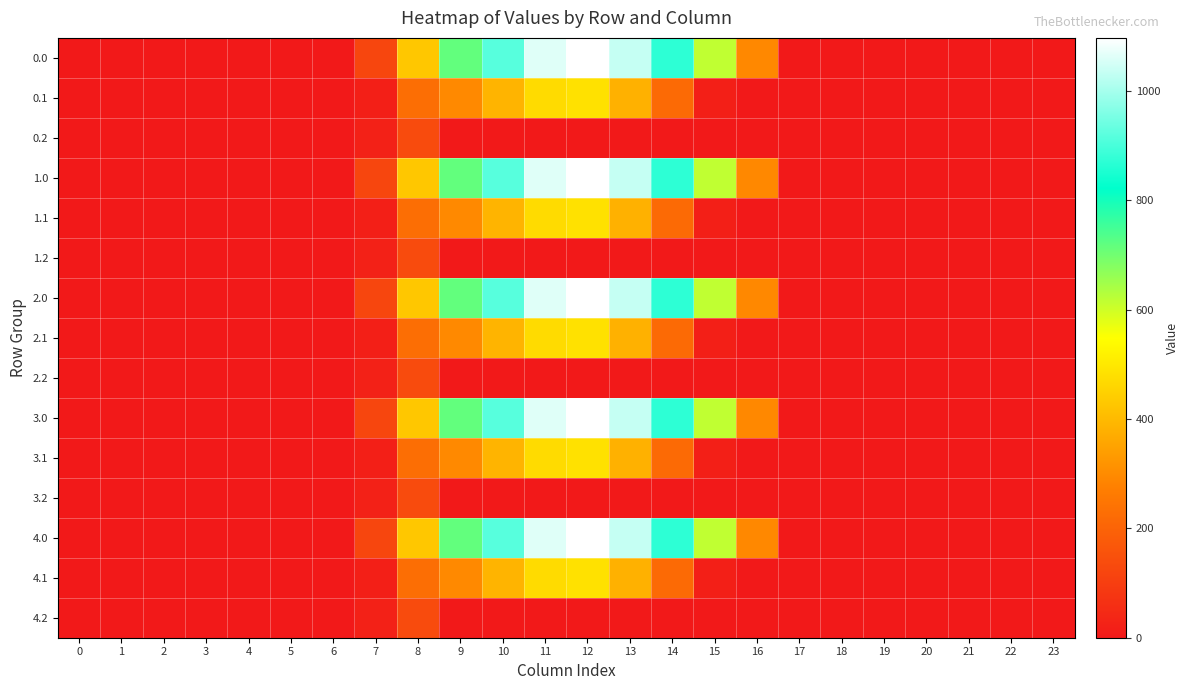

At how many categories does at least one series exceed 451?

7